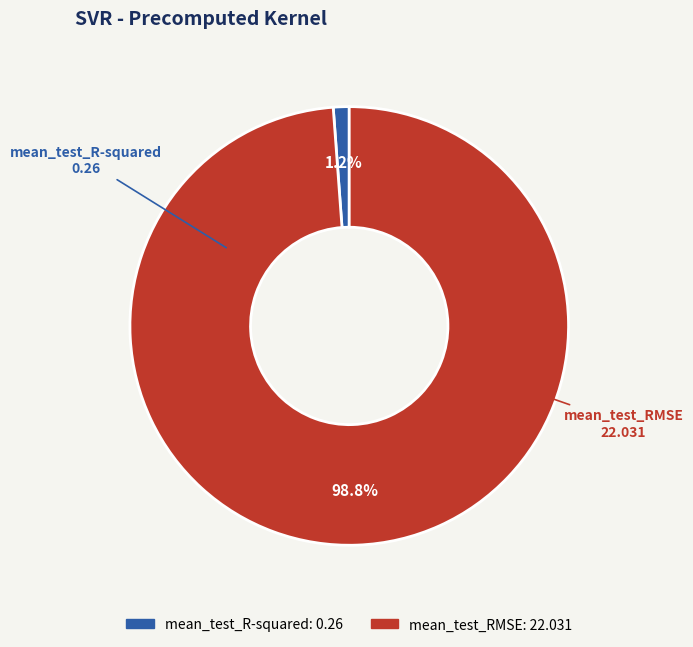

What percentage is the mean_test_R-squared slice, to the nearest percent?

1%